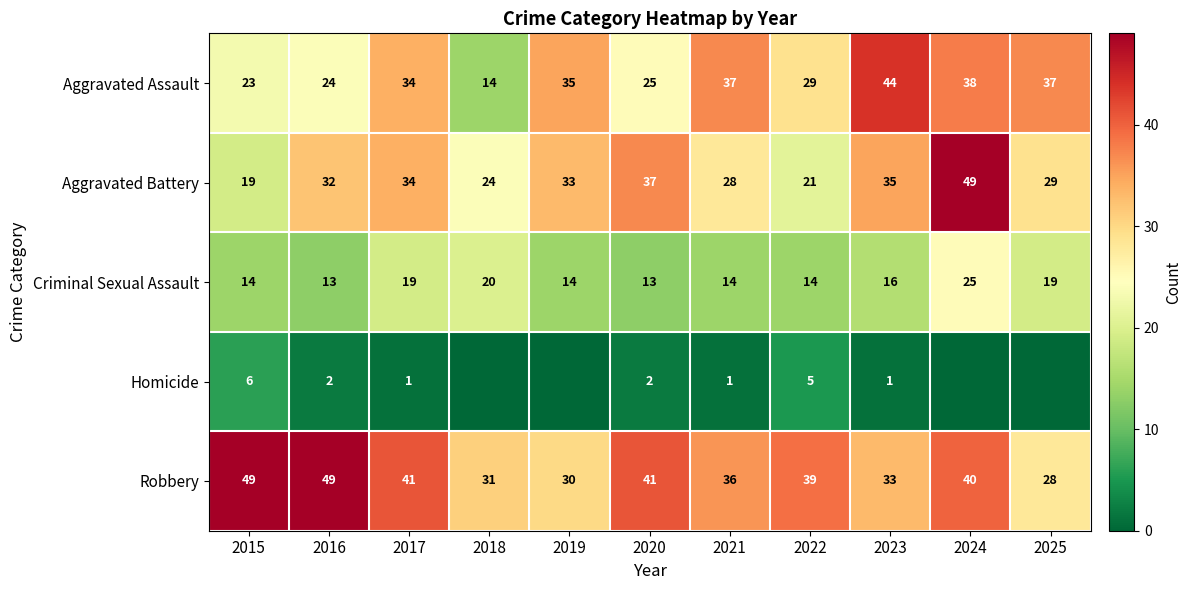

What is the average value of the Robbery series?

38